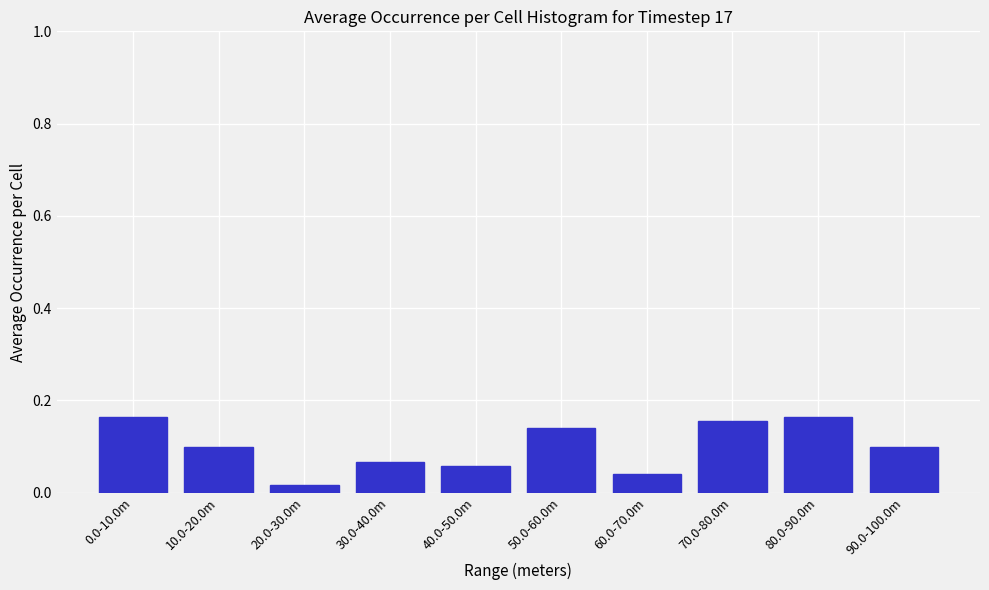

What is the change in value from 40.0-50.0m to 50.0-60.0m?

+0.1